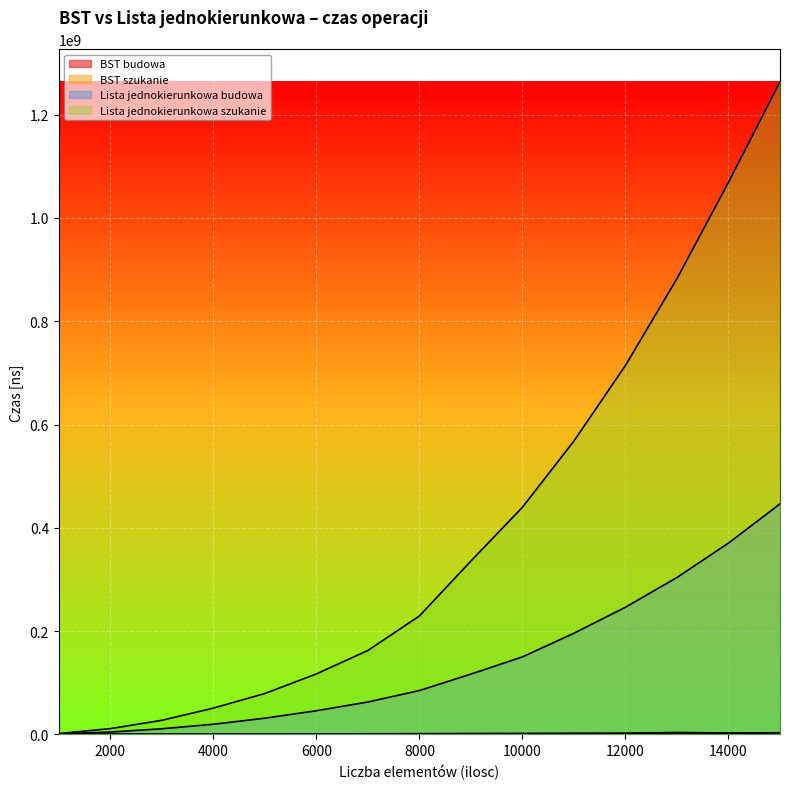

At which category does BST szukanie reach its first local valley?

14000